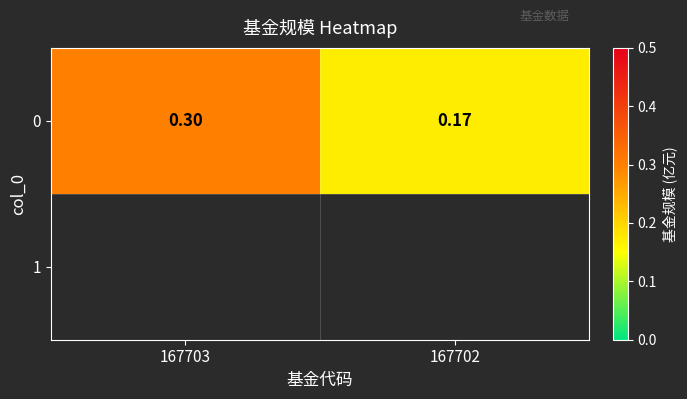

Which category has the highest value across all series?

167703